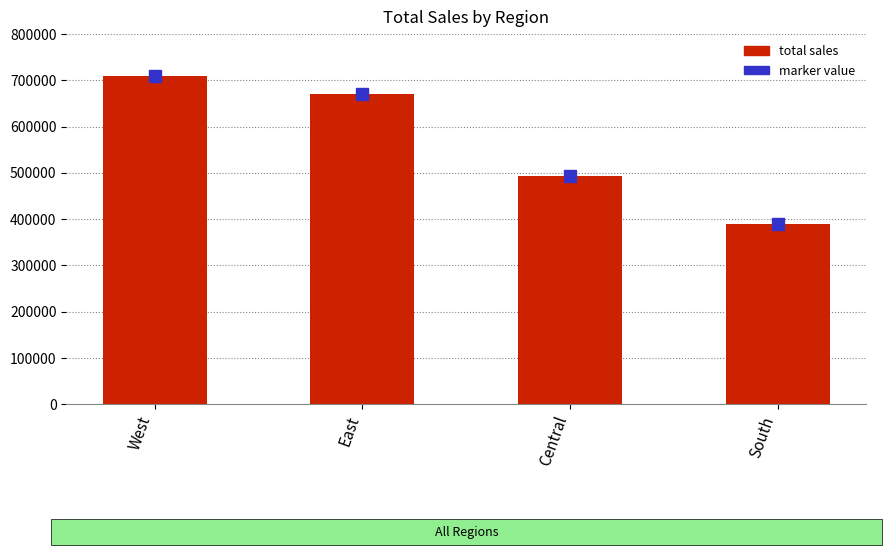

What is the difference between the second highest and minimum values?

280367.3